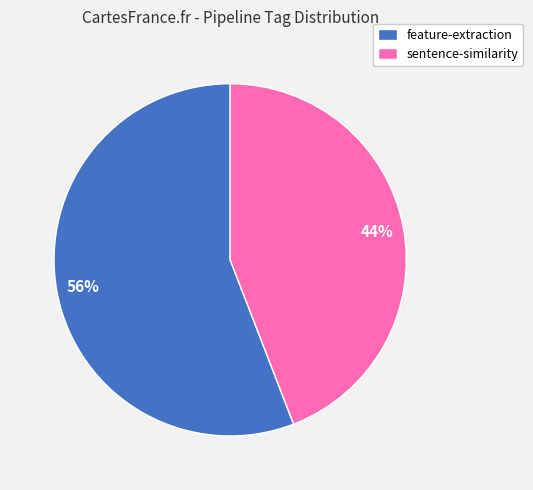

What percentage is the feature-extraction slice, to the nearest percent?

56%